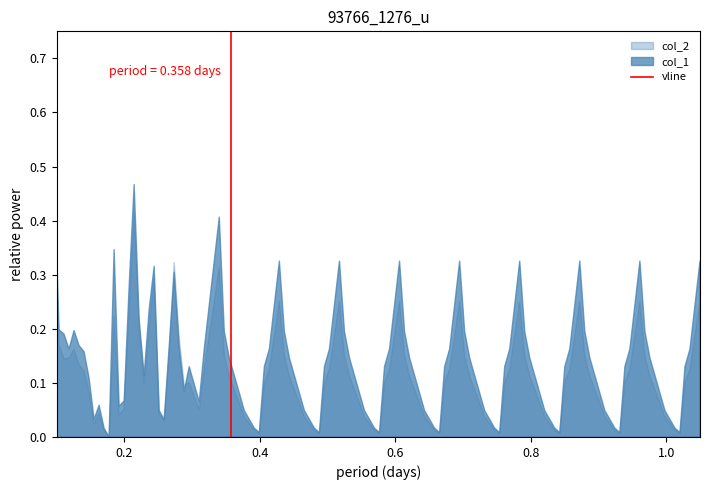

How many values are between 0 and 1?

2